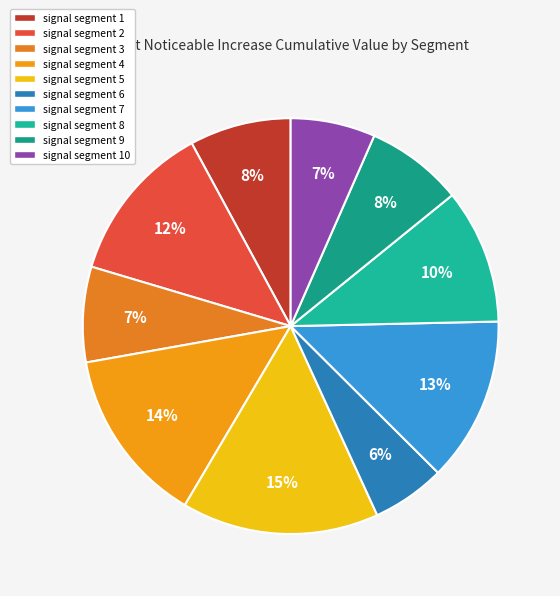

True or false: signal segment 5 accounts for 15% of the total.

True